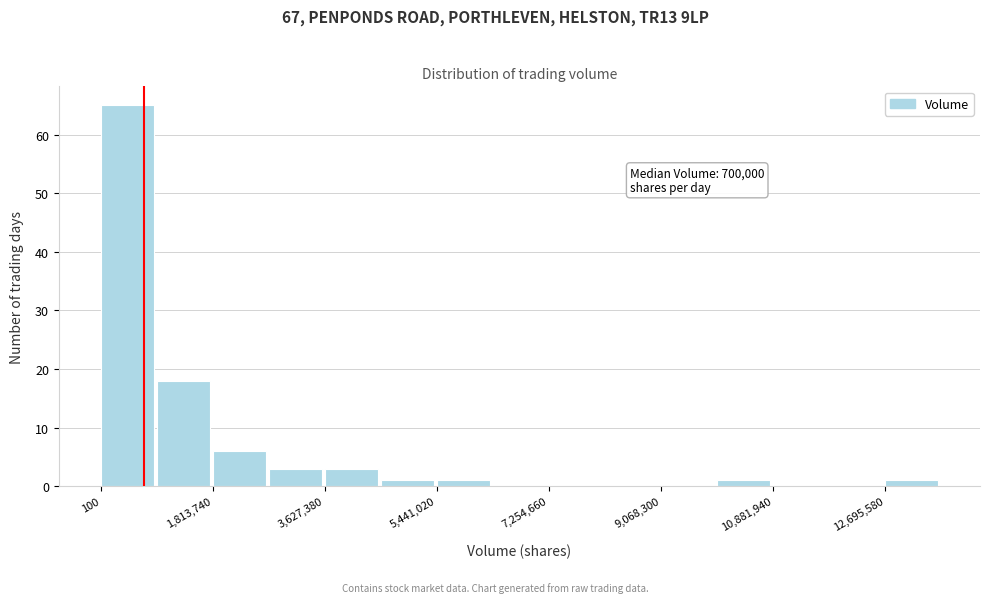

Which range on the x-axis has the tallest bar?

0 to 1000000